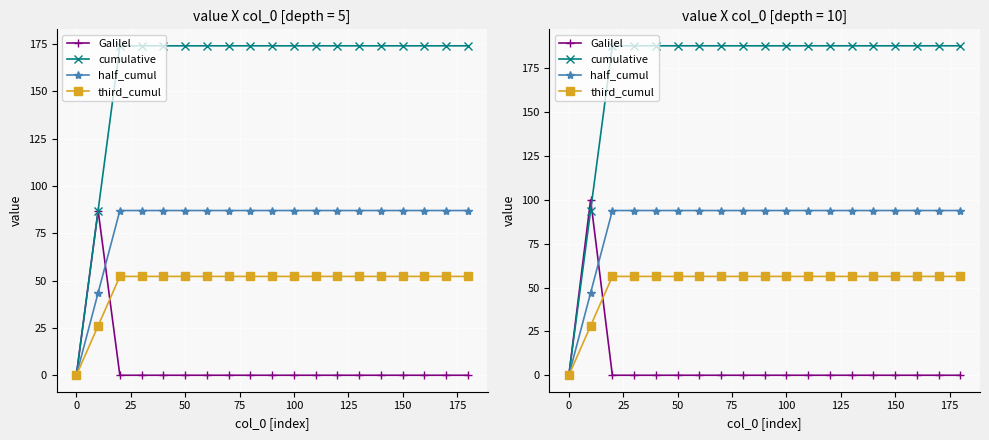

Reading left to right, transcribe all the data shown in this chart.

Galilel: 0.0	100.0	0.0	0.0	0.0	0.0	0.0	0.0	0.0	0.0	0.0	0.0	0.0	0.0	0.0	0.0	0.0	0.0	0.0
cumulative: 0.0	94.0	187.9	187.9	187.9	187.9	187.9	187.9	187.9	187.9	187.9	187.9	187.9	187.9	187.9	187.9	187.9	187.9	187.9
half_cumul: 0.0	47.0	94.0	94.0	94.0	94.0	94.0	94.0	94.0	94.0	94.0	94.0	94.0	94.0	94.0	94.0	94.0	94.0	94.0
third_cumul: 0.0	28.2	56.4	56.4	56.4	56.4	56.4	56.4	56.4	56.4	56.4	56.4	56.4	56.4	56.4	56.4	56.4	56.4	56.4